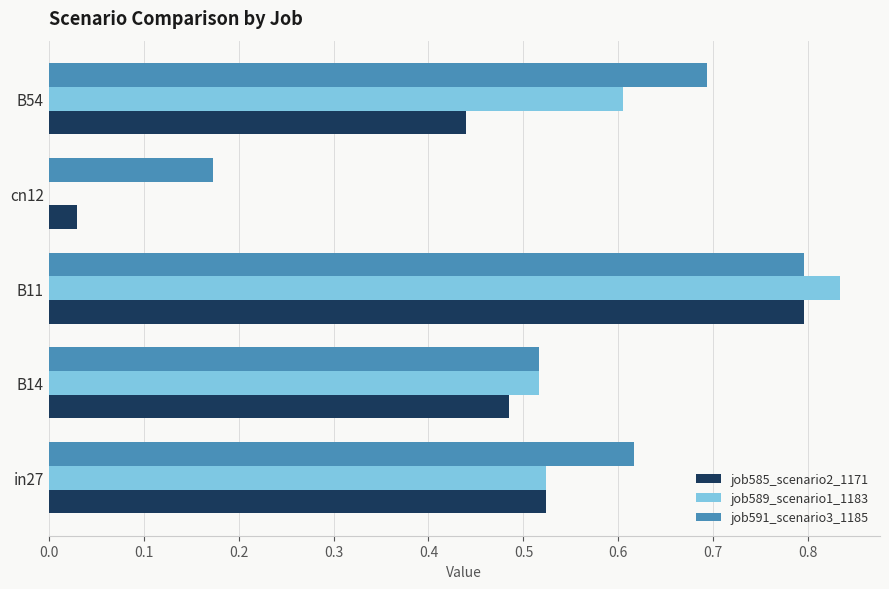

What is the sum of all job591_scenario3_1185 values?

2.8